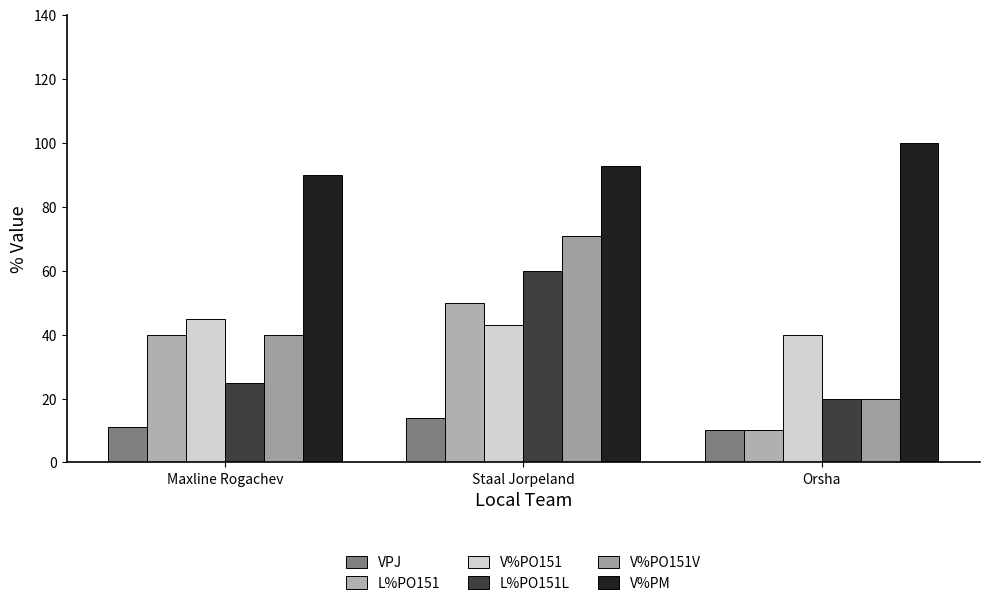

What position from the right is Orsha?

1